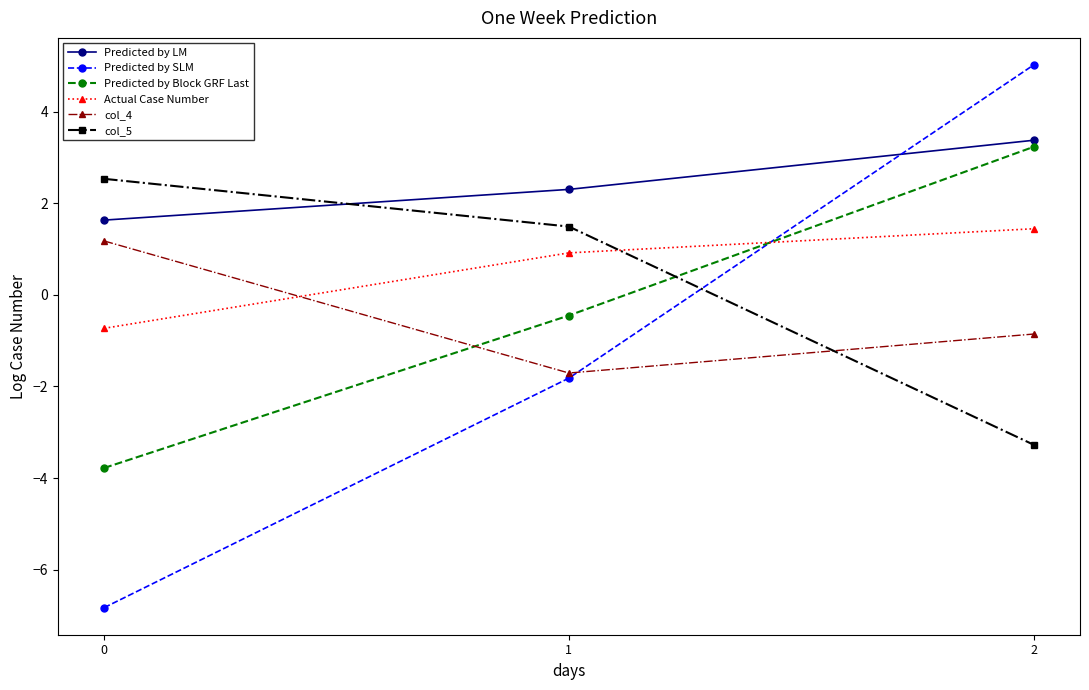

How many lines are shown in the chart?

6